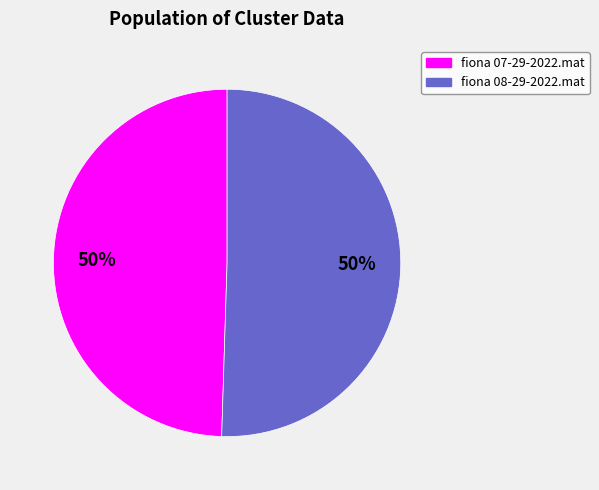

Is the sum of fiona 07-29-2022.mat and fiona 08-29-2022.mat greater than half?

Yes